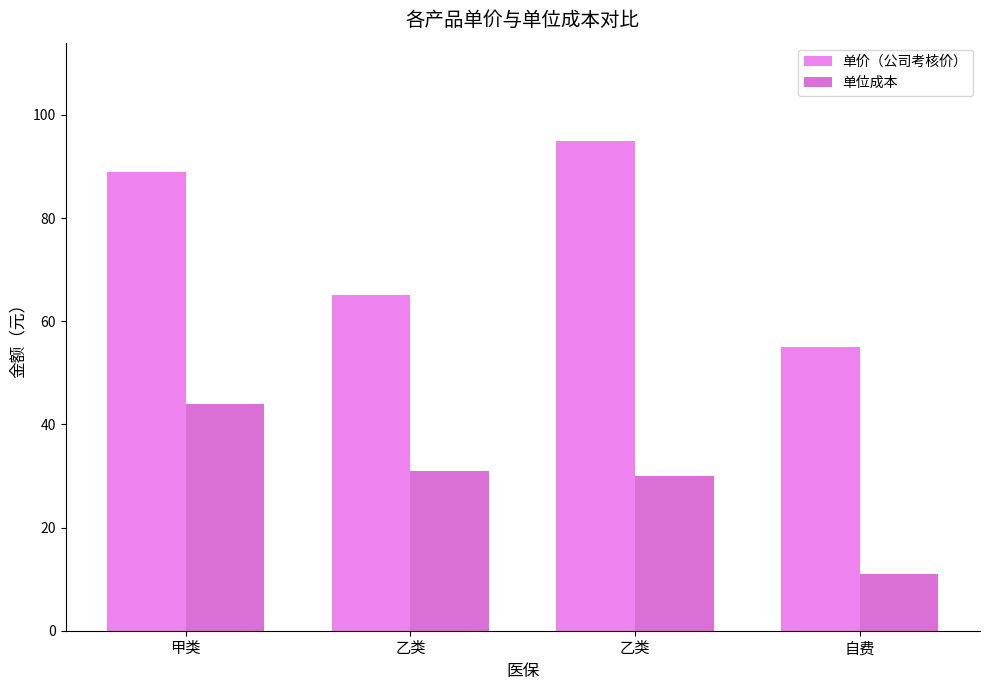

At which category does the chart reach its minimum across all series?

自费